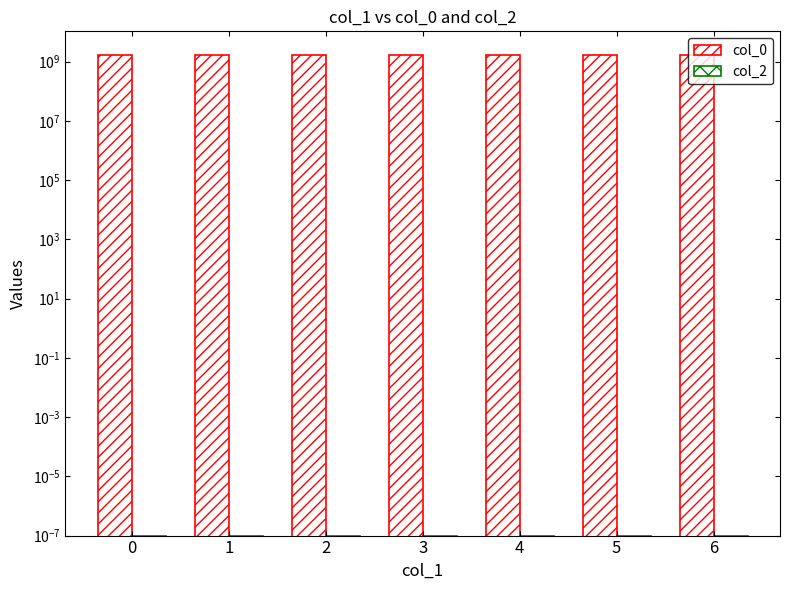

The value of col_2 at 3 is 0.0. True or false?

False